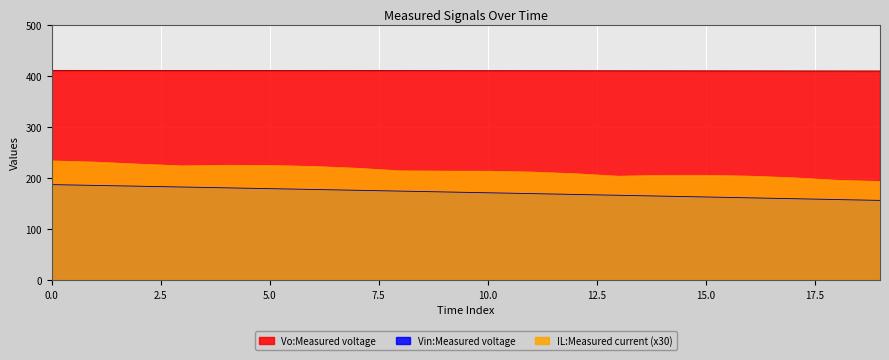

How many lines are shown in the chart?

3